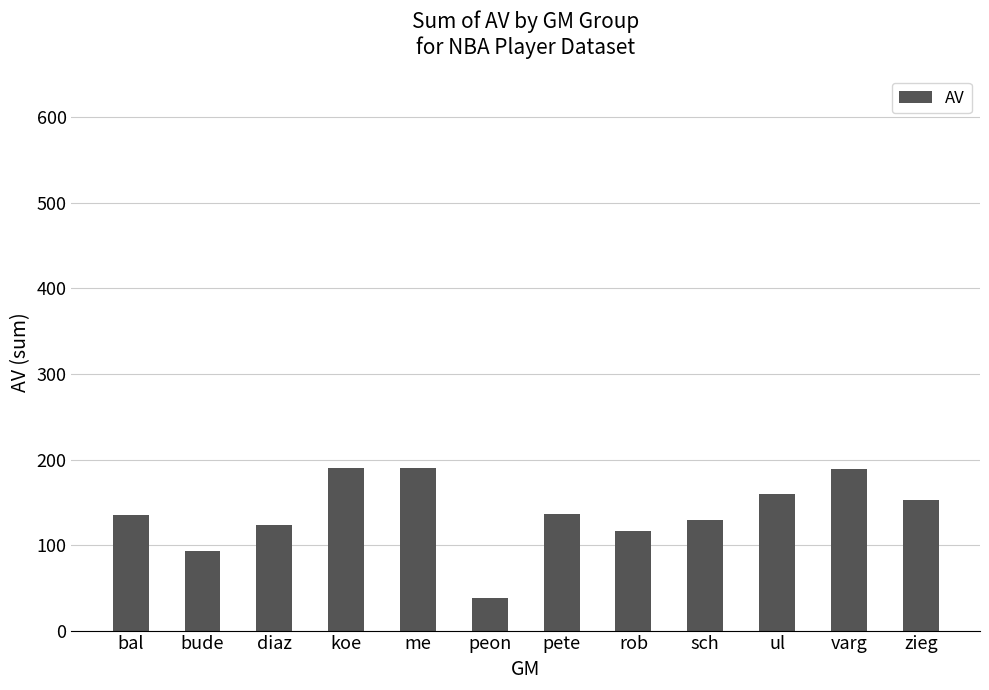

What is the smallest value displayed?

38